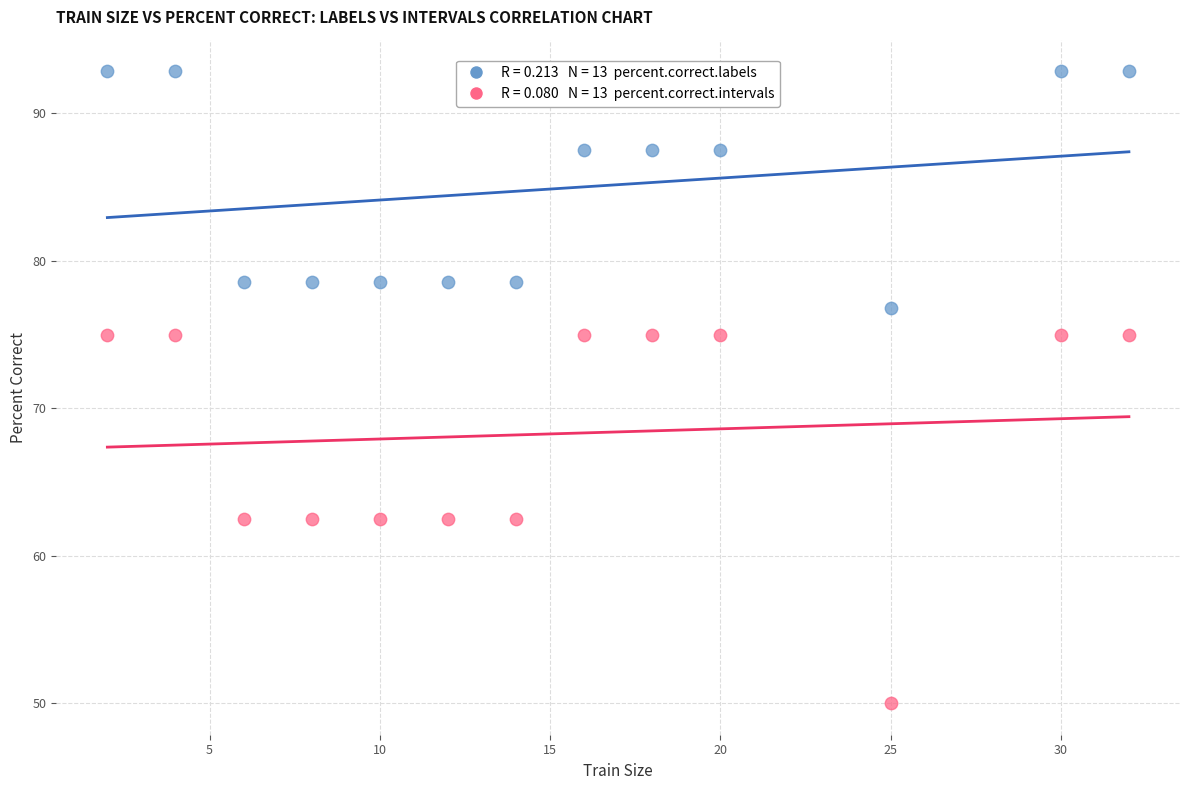

Across all data points, what is the range of X values (max minus min)?

30.0